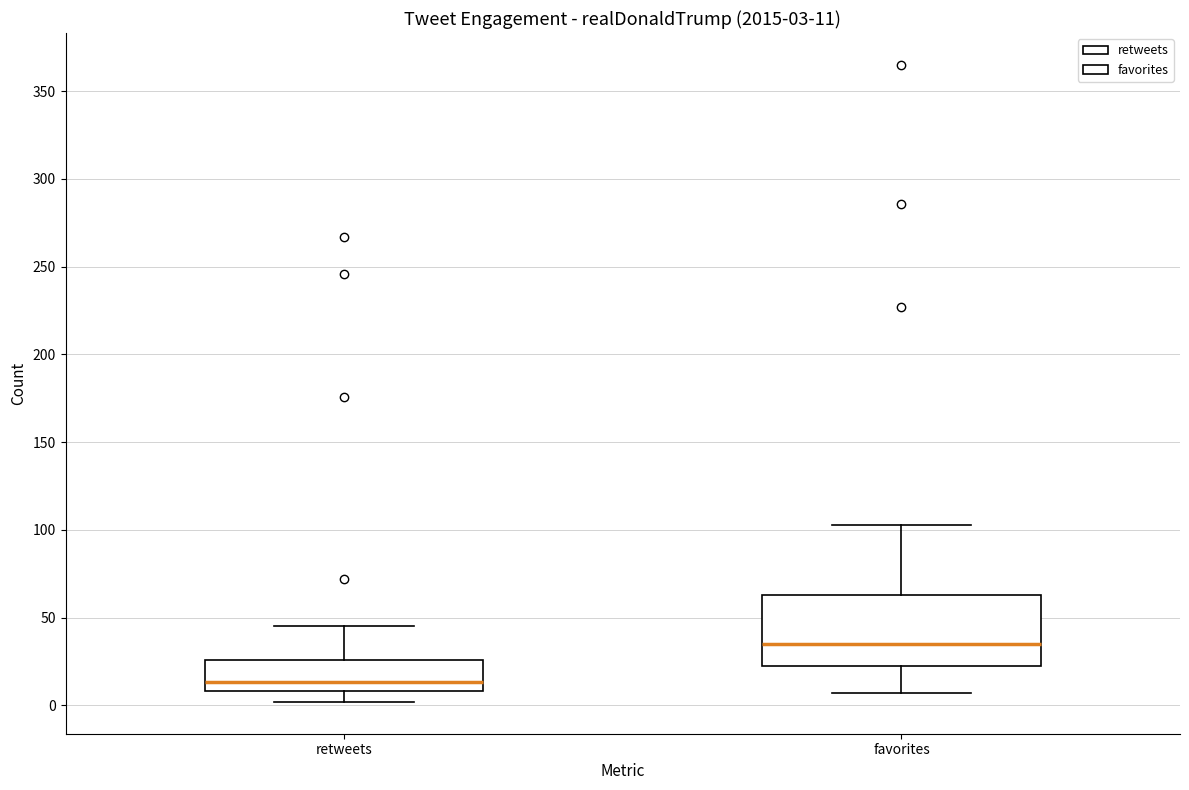

Which box is the tallest, from its lower edge to its upper edge?

favorites